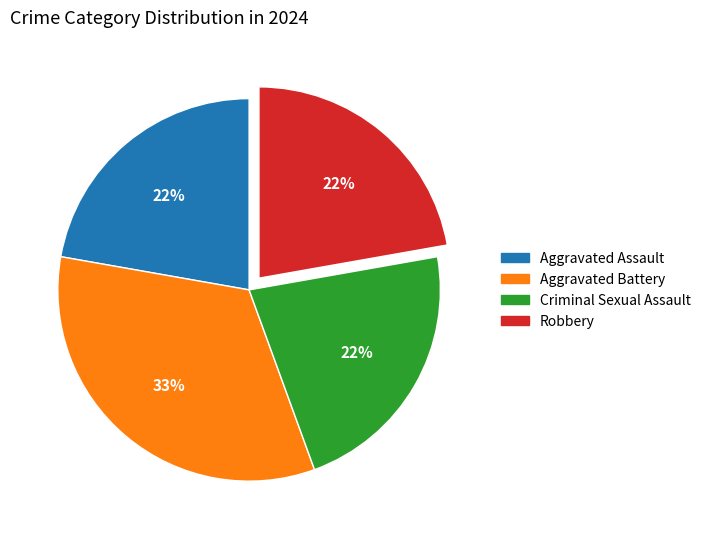

To the nearest percent, what is the average slice percentage?

25%